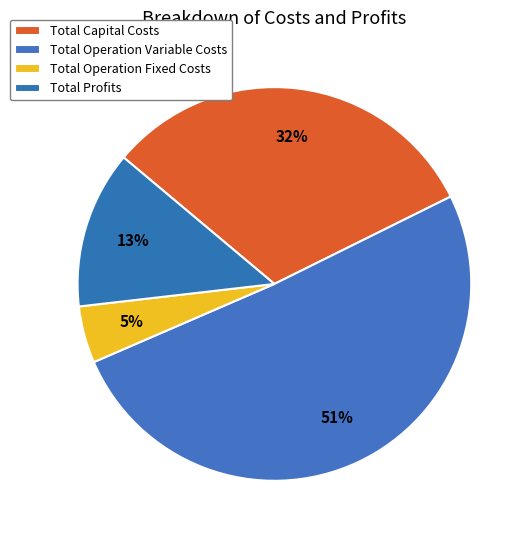

Is it true that Total Operation Variable Costs is 40% of the pie?

False